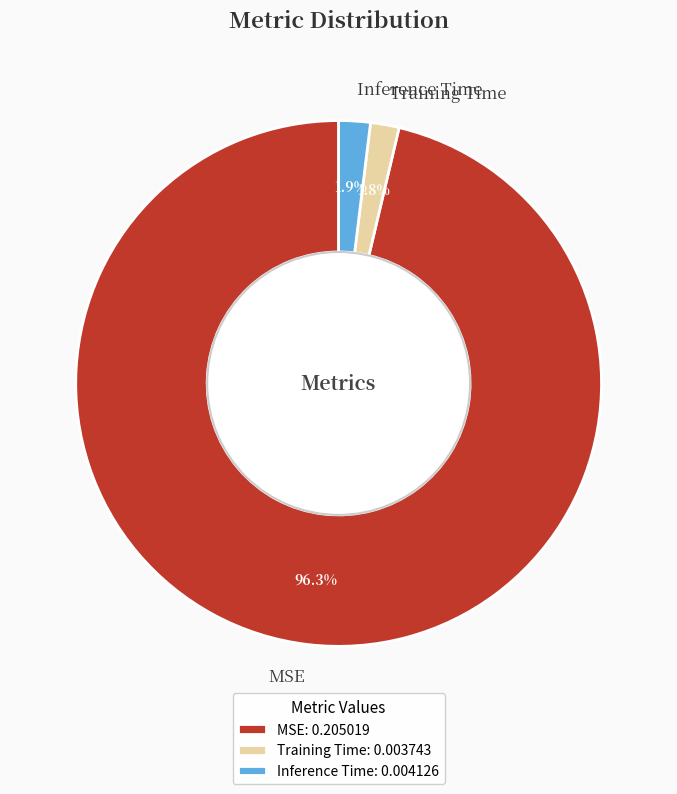

The Training Time slice represents 2% of the pie. True or false?

True